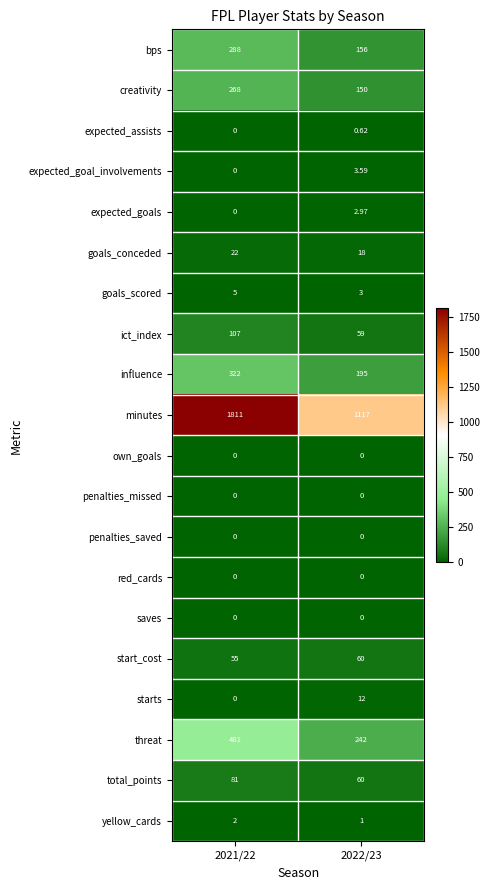

Which series changed the most between 2021/22 and 2022/23?

minutes